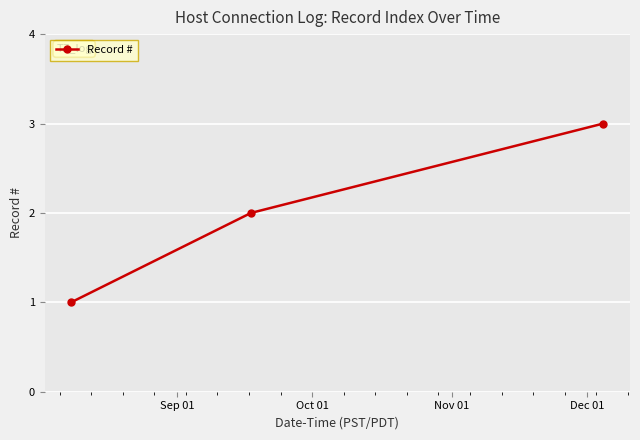

What is the sum of all values?

6